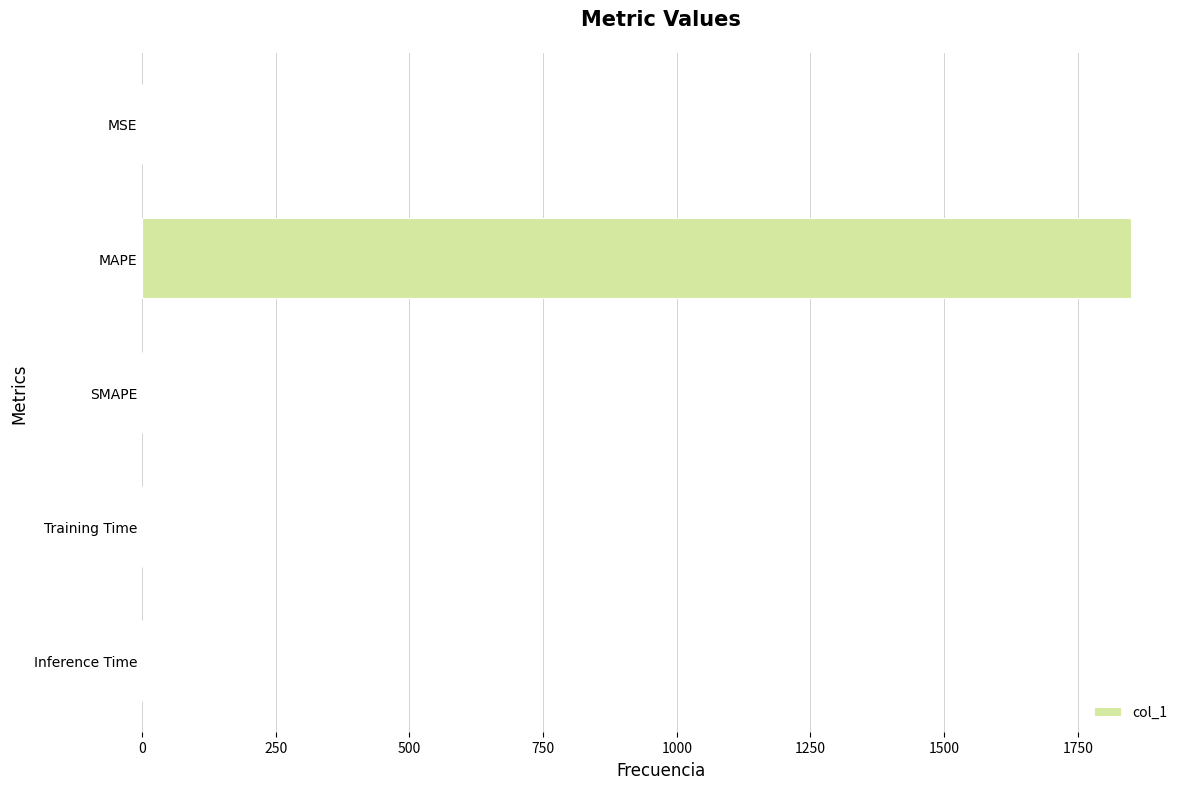

Which label corresponds to the largest value in the chart?

MAPE